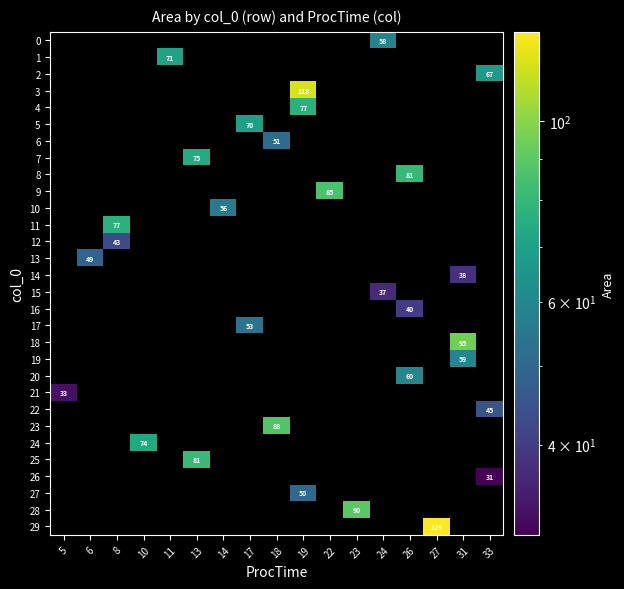

The value of 4 at 19 is 39.9. True or false?

False